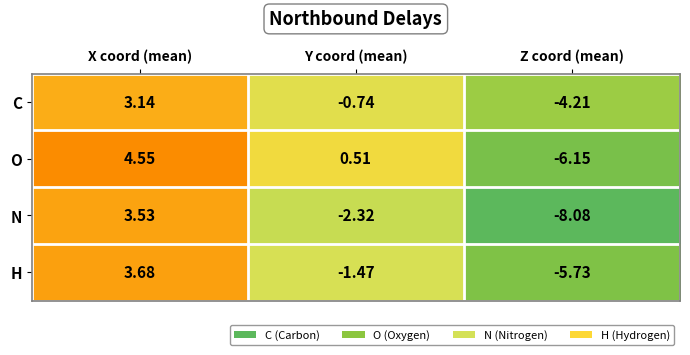

Which category has the highest value across all series?

X coord (mean)